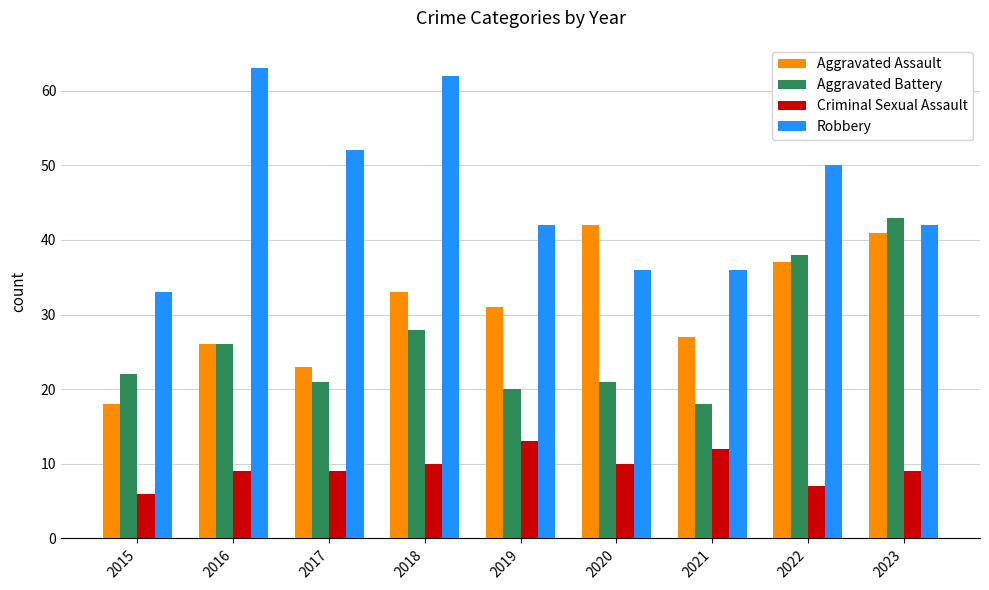

How many bars are there in total?

36